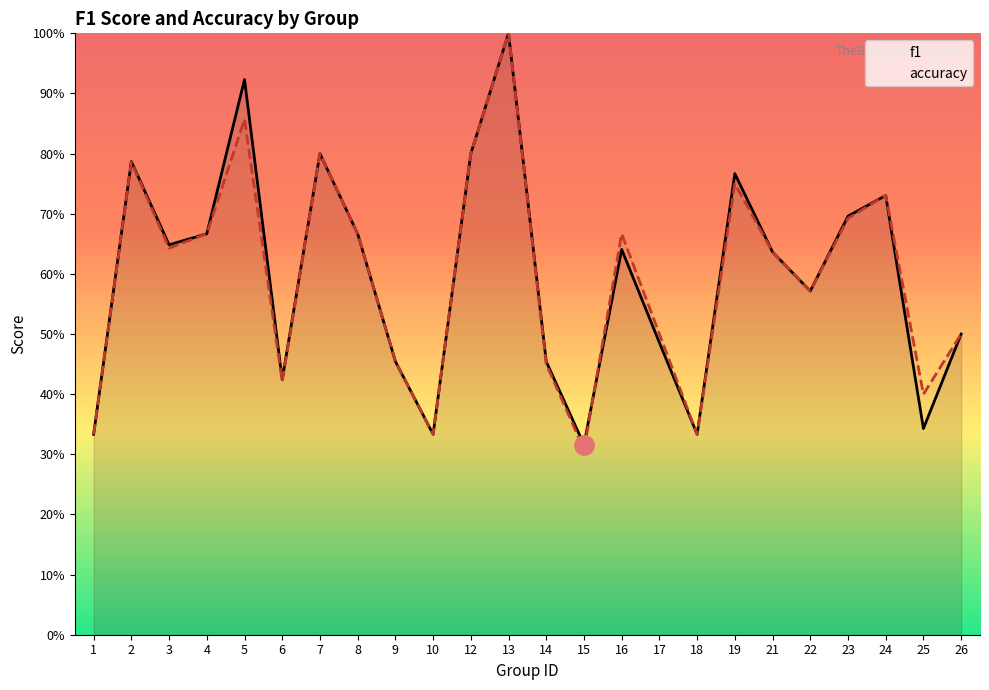

At 16, list the series in order from smallest to largest.

f1, accuracy